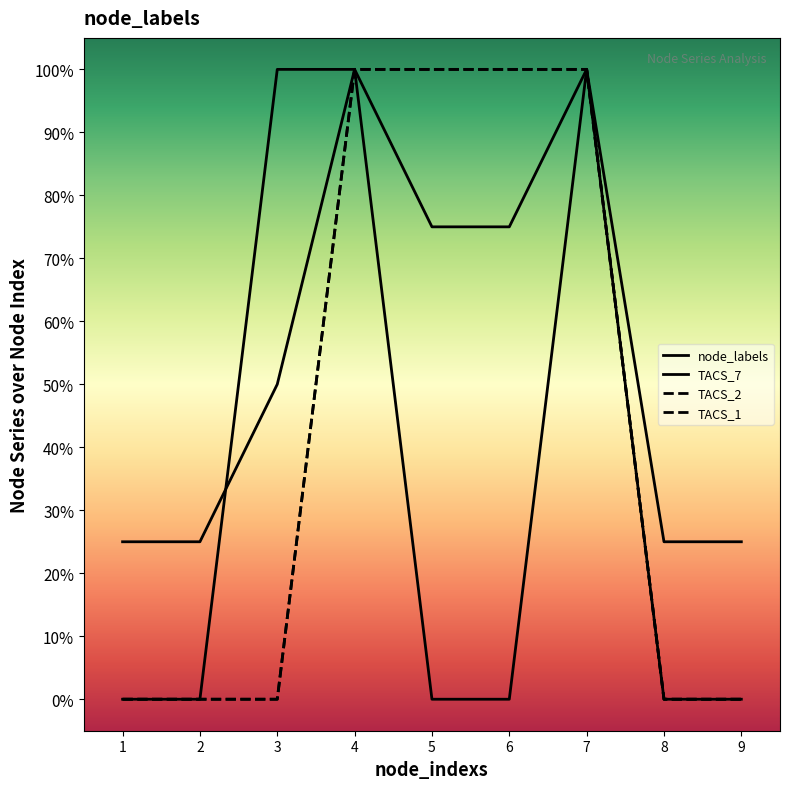

Does the chart have visible grid lines?

No